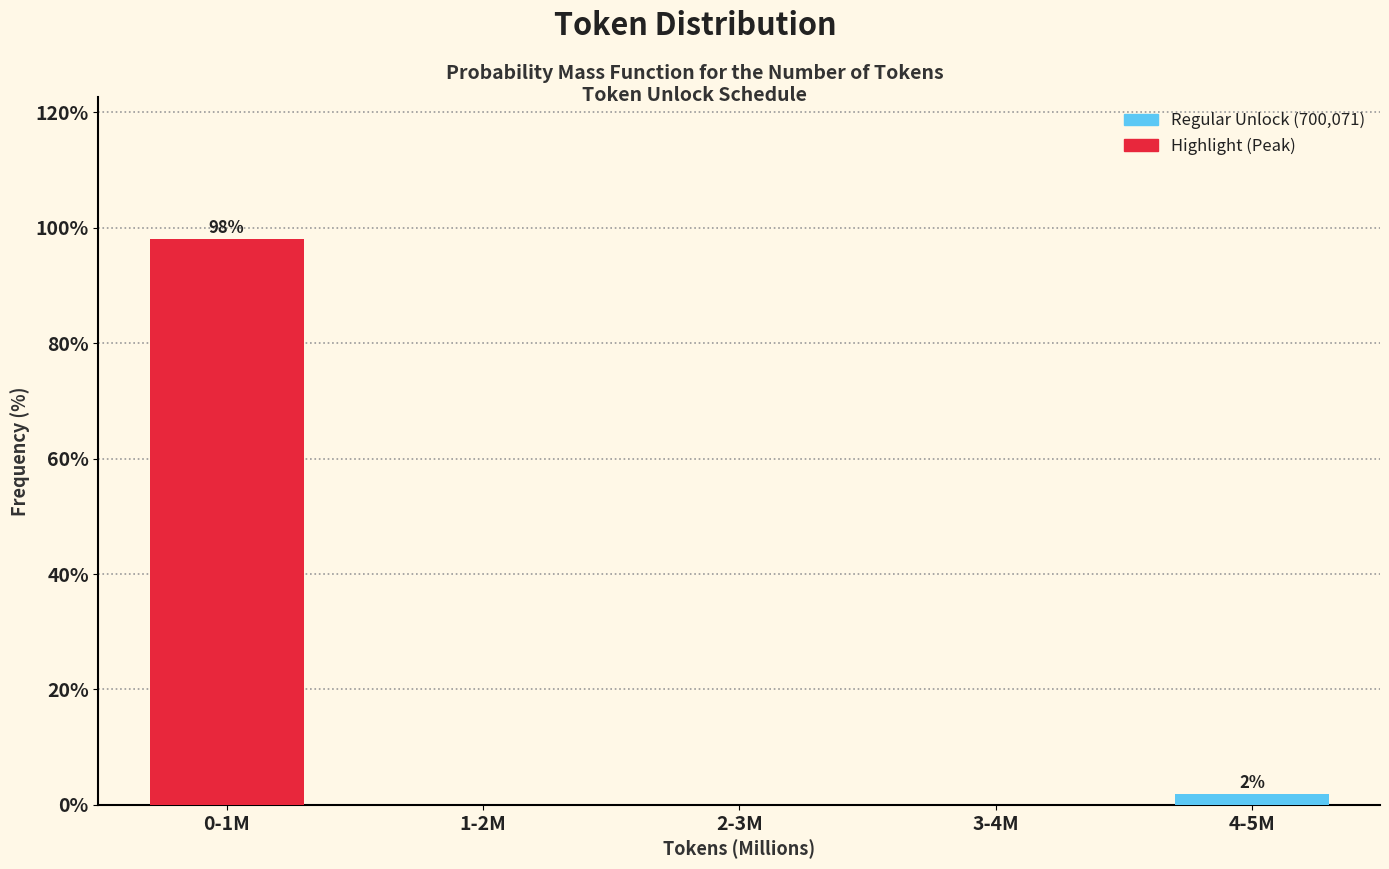

Reading left to right, list all the values displayed in this chart.

0-1M=98.1	1-2M=0.0	2-3M=0.0	3-4M=0.0	4-5M=1.9